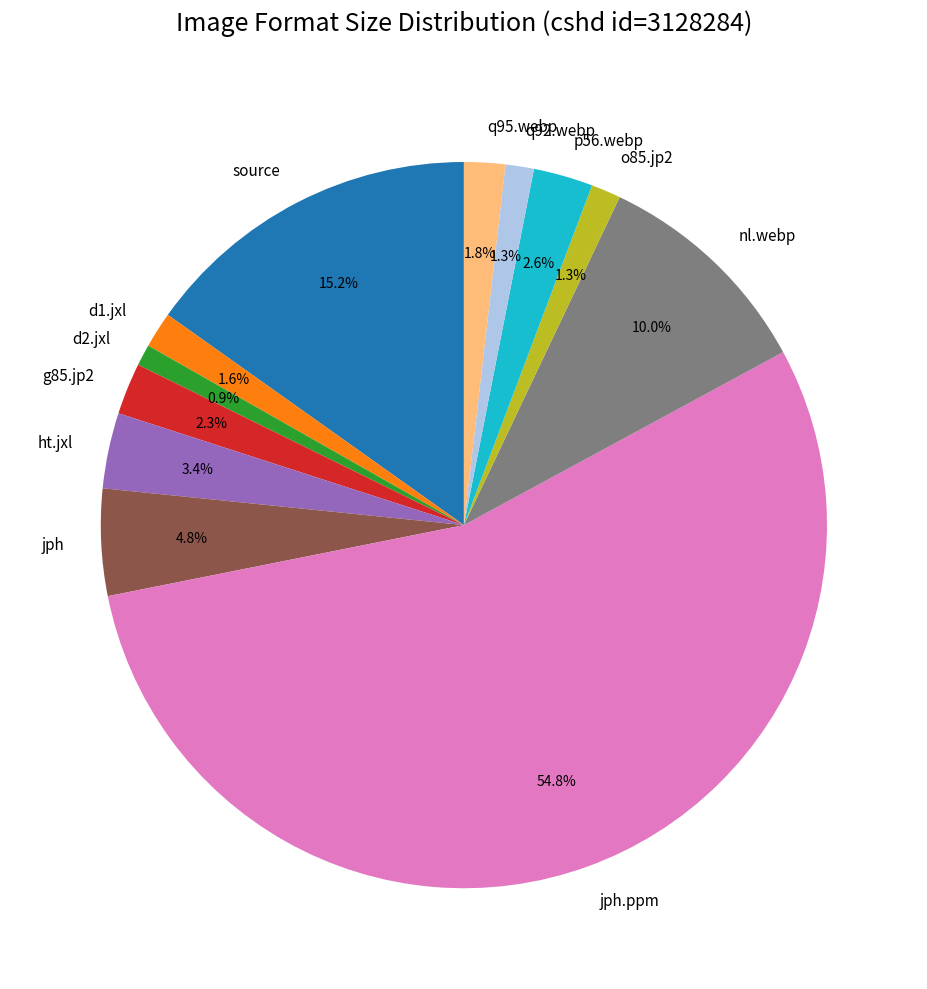

What is the total percentage of ht.jxl and nl.webp?

13.4%